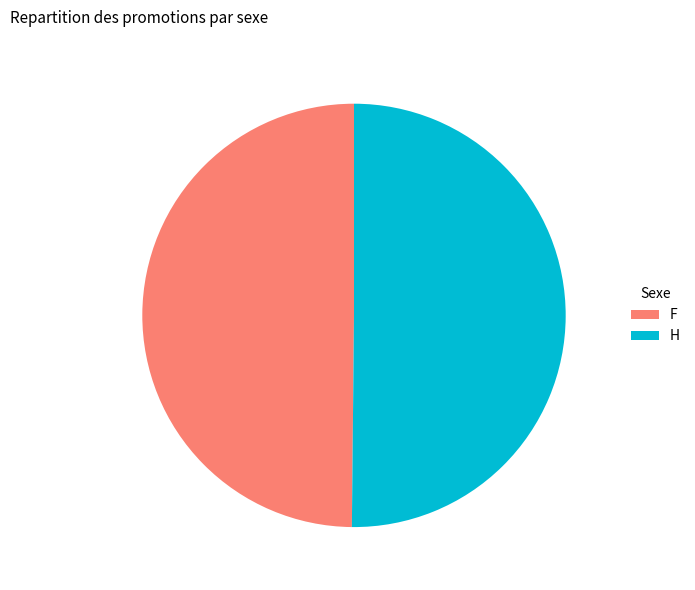

Approximately how many times larger is the value at H compared to F?

1.0